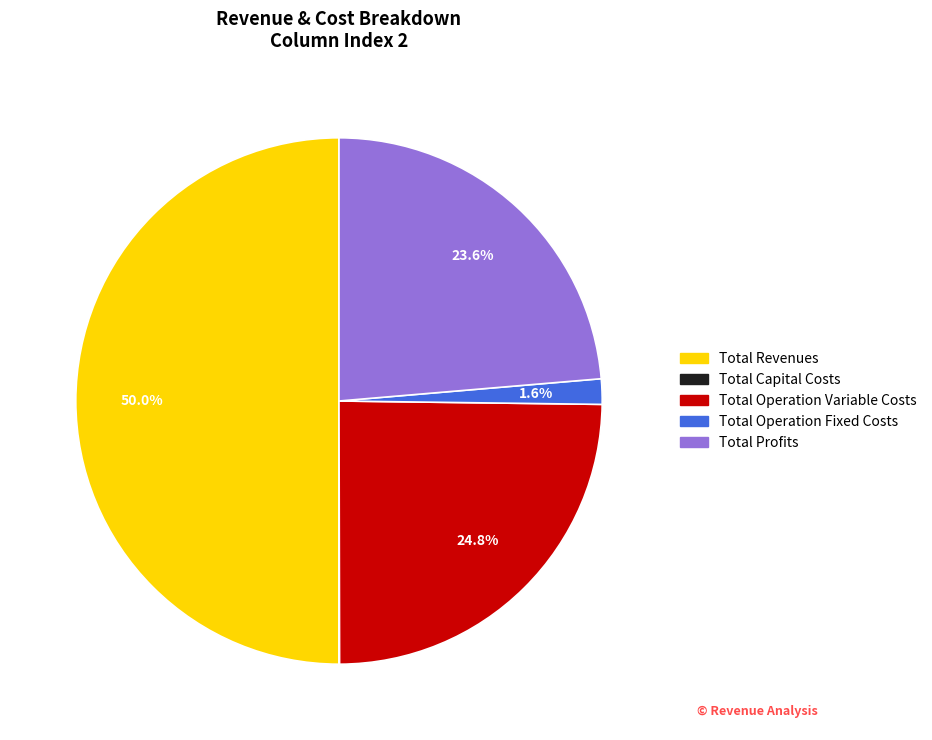

Does Total Profits account for over 50% of the chart?

No